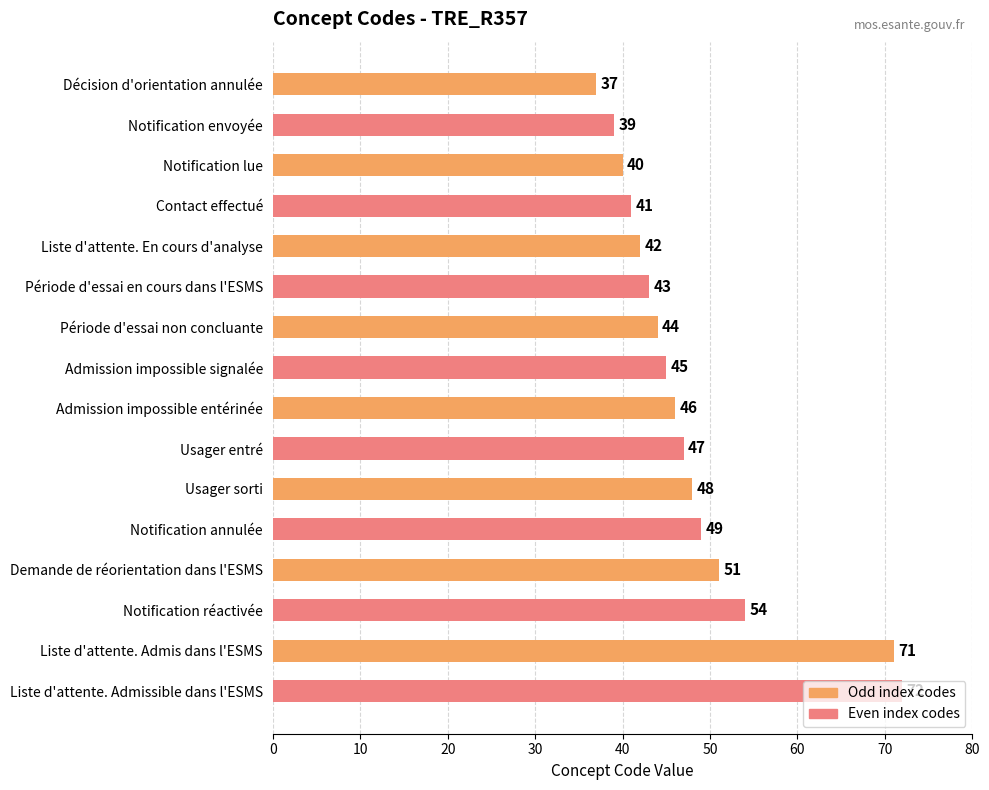

What is the smallest value displayed?

37